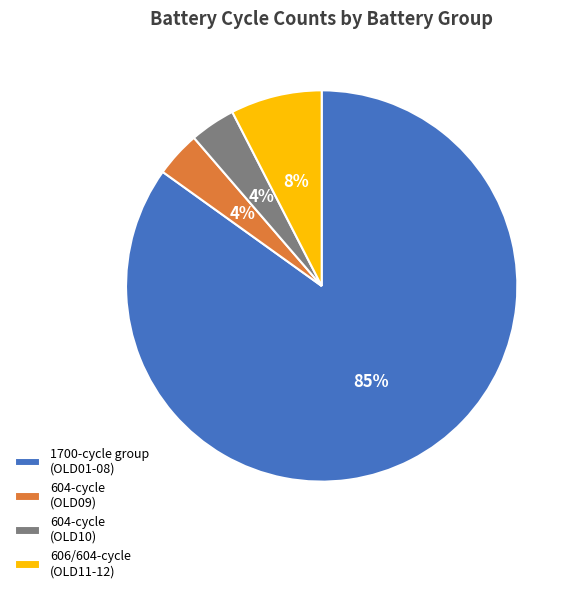

To the nearest percent, what is the average slice percentage?

25%